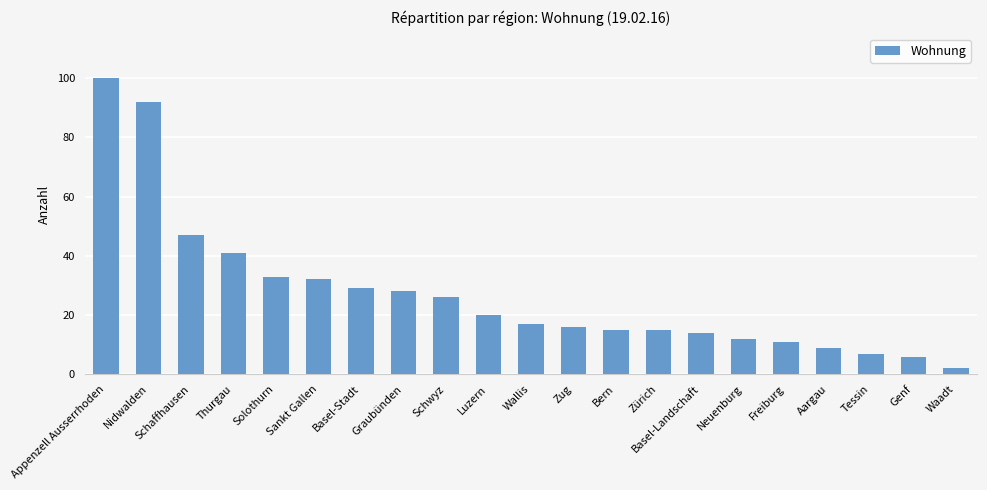

The value at Zürich is 23. True or false?

False